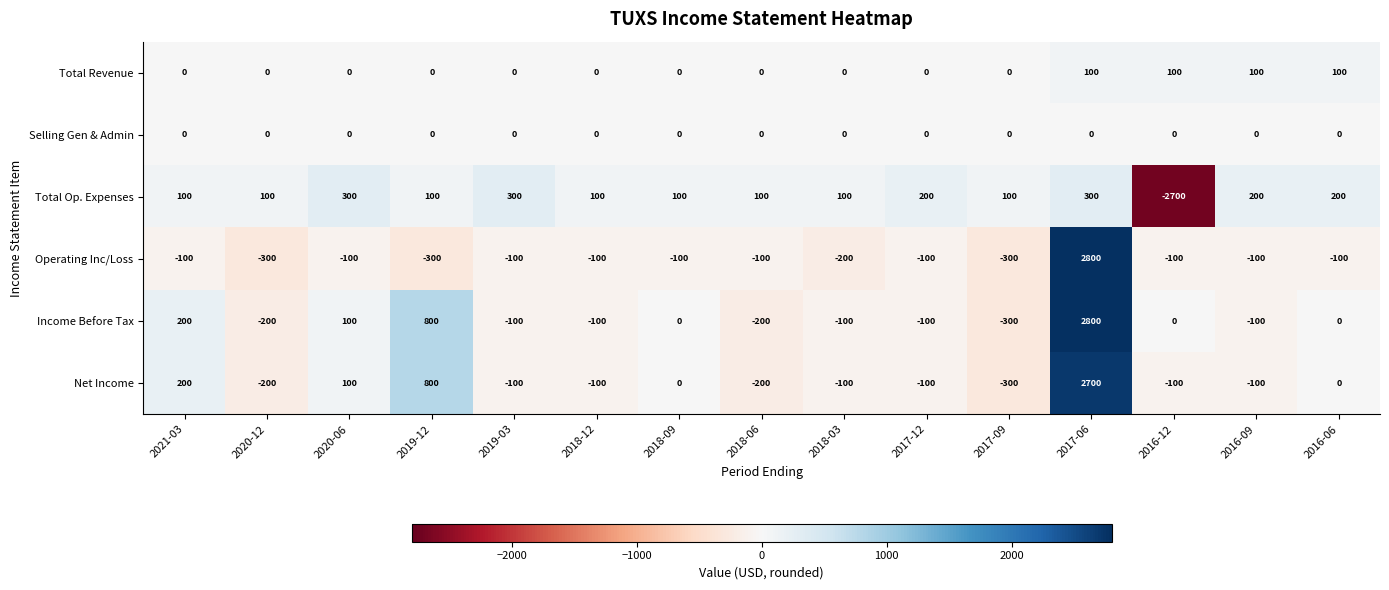

At which category is the sum across all series the highest?

2017-06